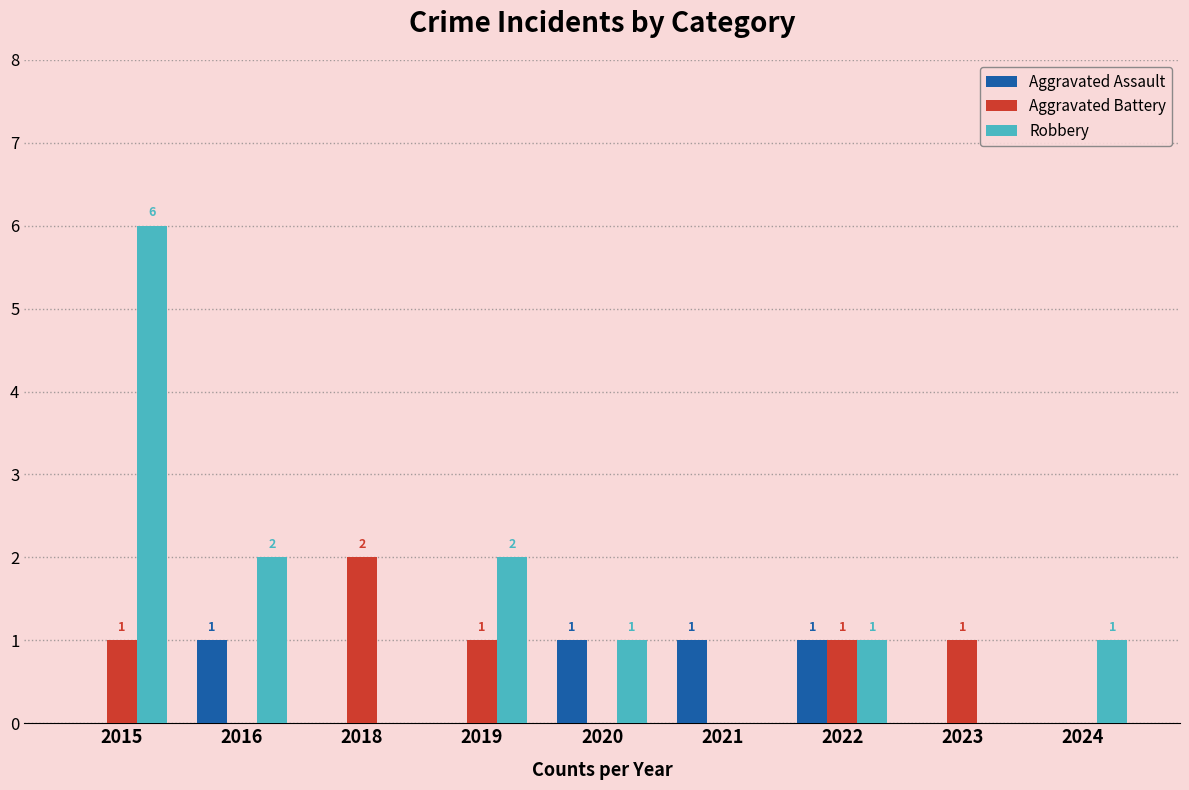

Which series has the largest total across all categories?

Robbery